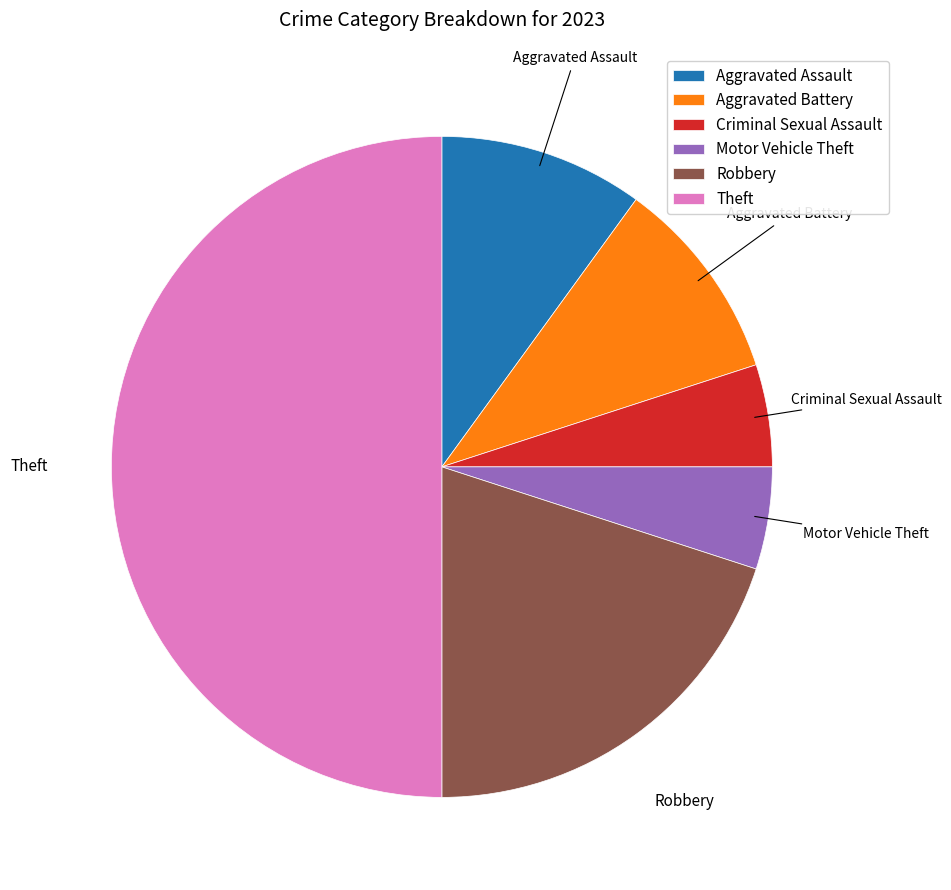

Which category has the biggest portion of the pie?

Theft